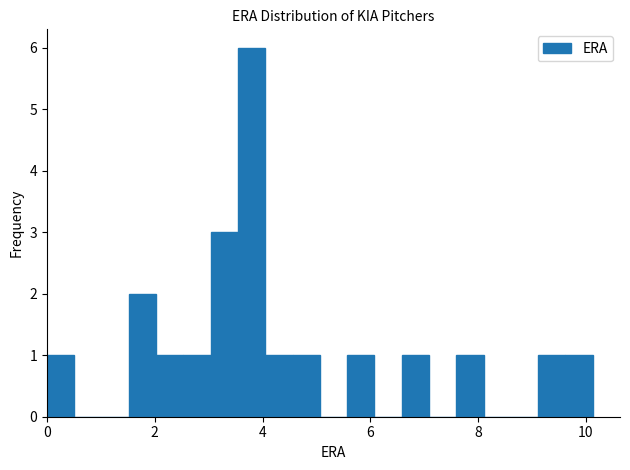

Around what value on the x-axis is the tallest bar? Give the approximate position of its centre, as read against the axis.

3.8